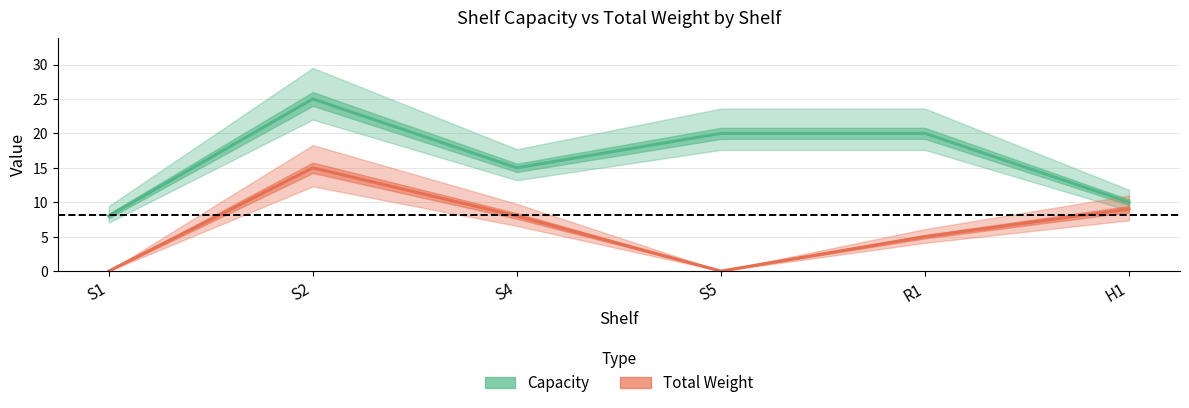

What is the difference between the total_weight values at R1 and S1?

5